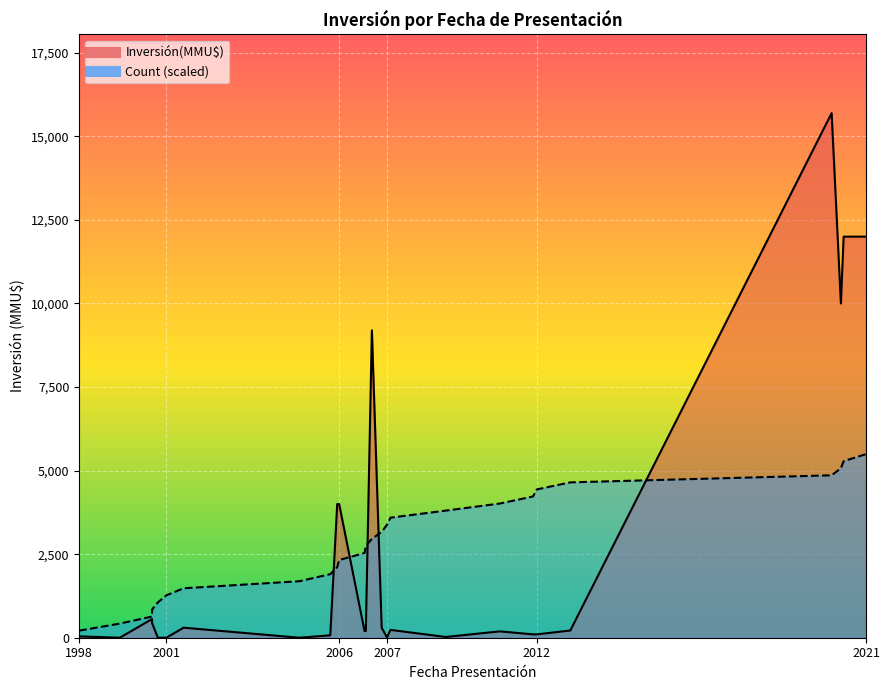

The chart shows a value of 300 at 04/07/2007. True or false?

True